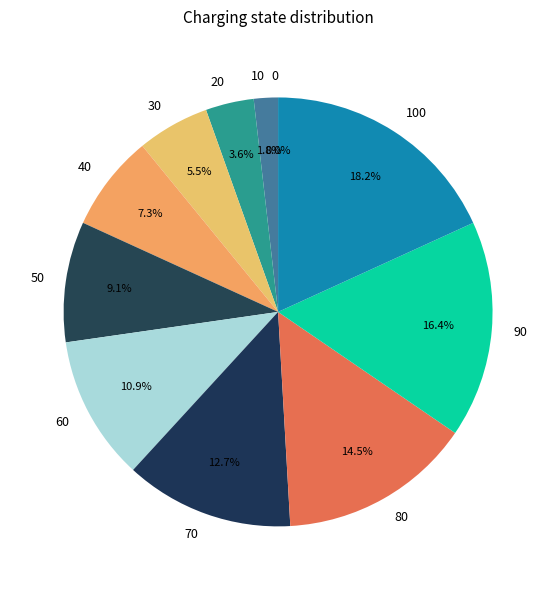

Combined, do 0 and 50 account for over 50%?

No